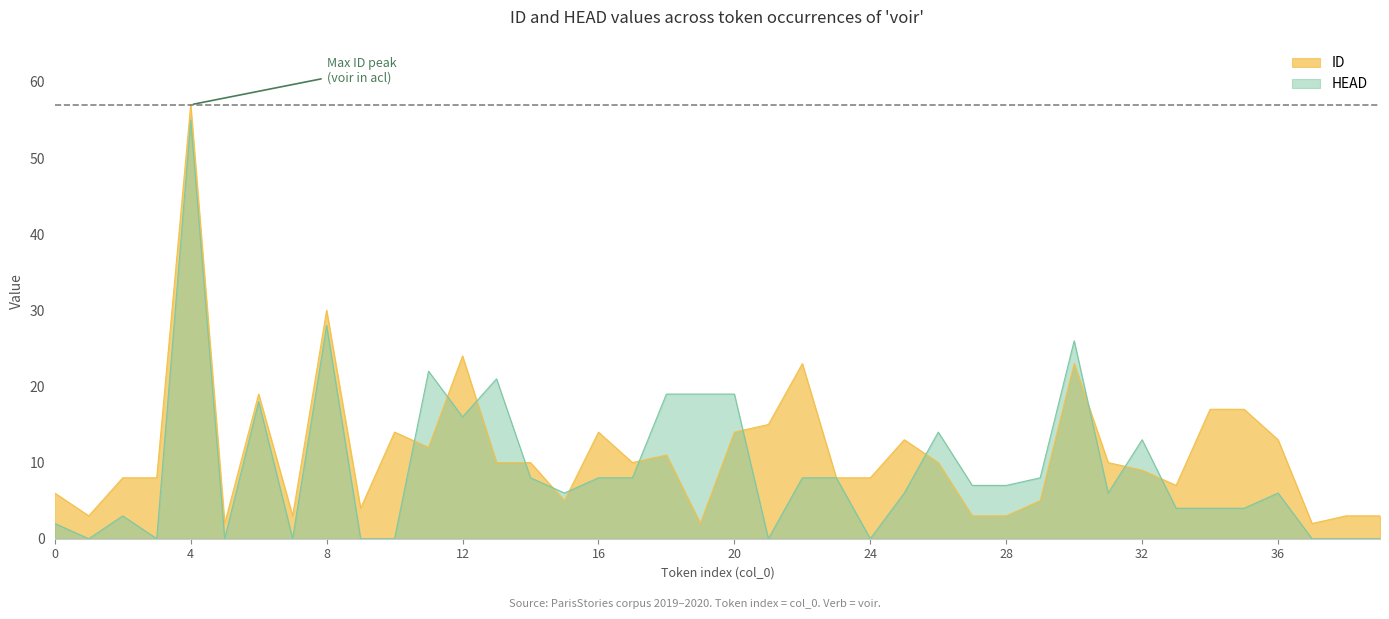

What is the maximum value shown in the chart?

57